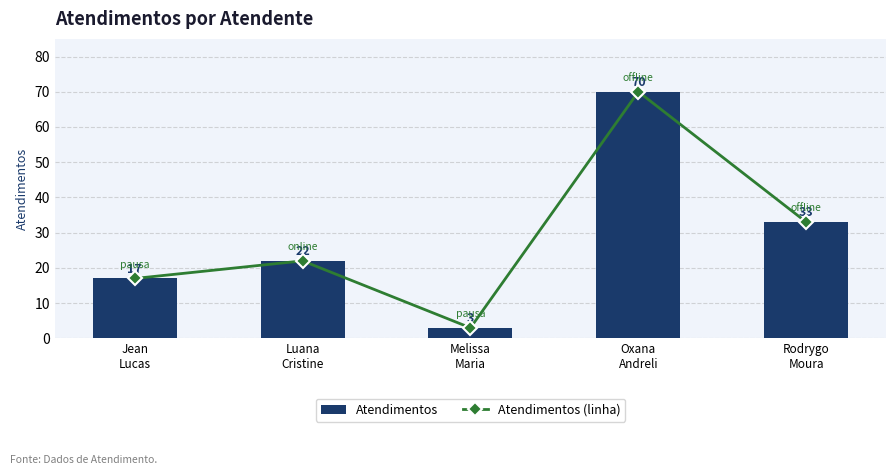

Where is Atendimentos (linha) nearest to the value 36?

Rodrygo
Moura